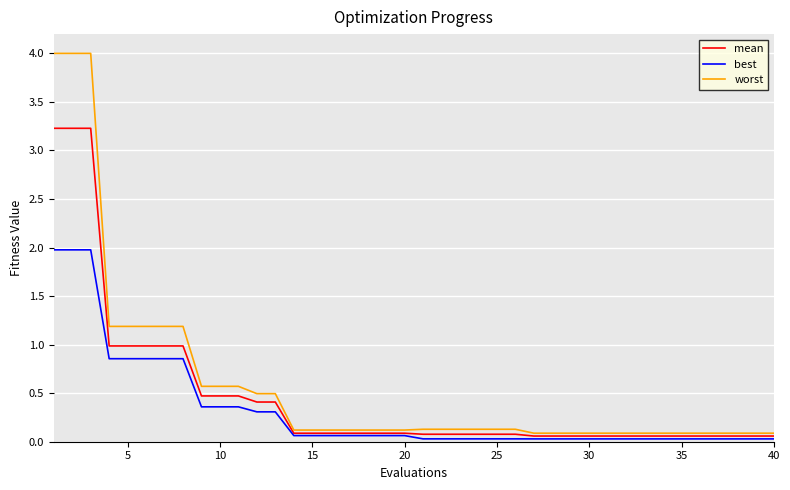

Which series has the largest range (max minus min)?

worst